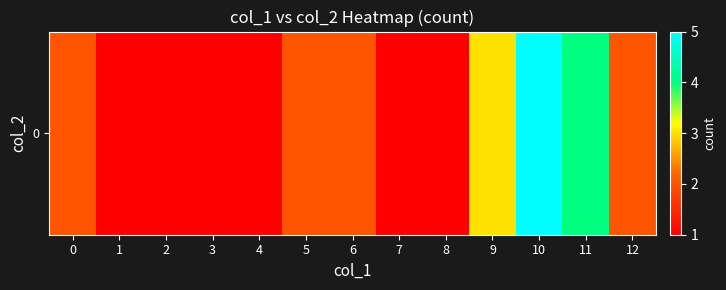

What is the maximum value shown in the chart?

5